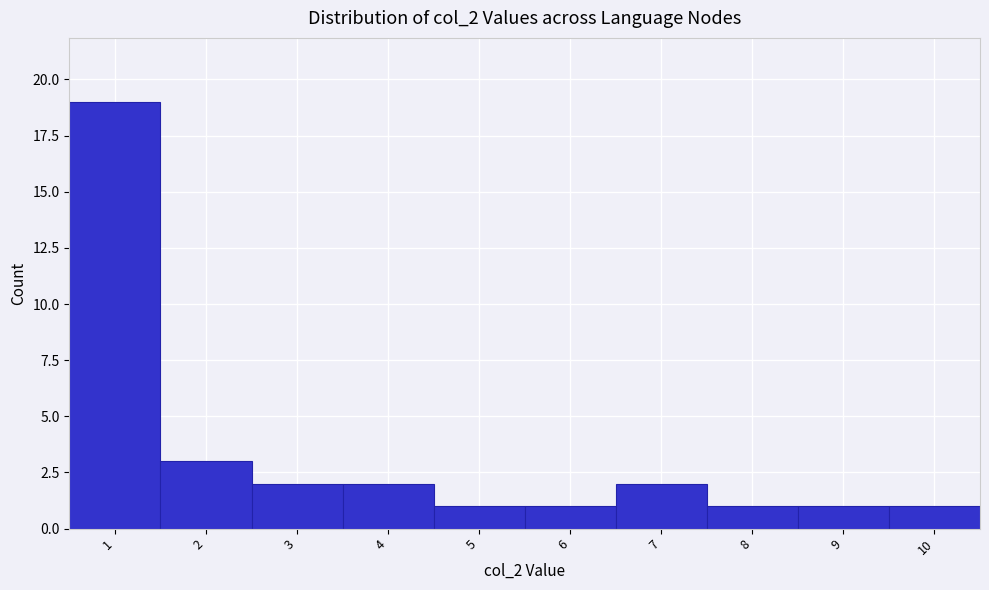

What is the height of the bar covering 5.5 to 6.5 on the x-axis? The values are not printed on the chart, so give them approximately, as read against the axis.

1